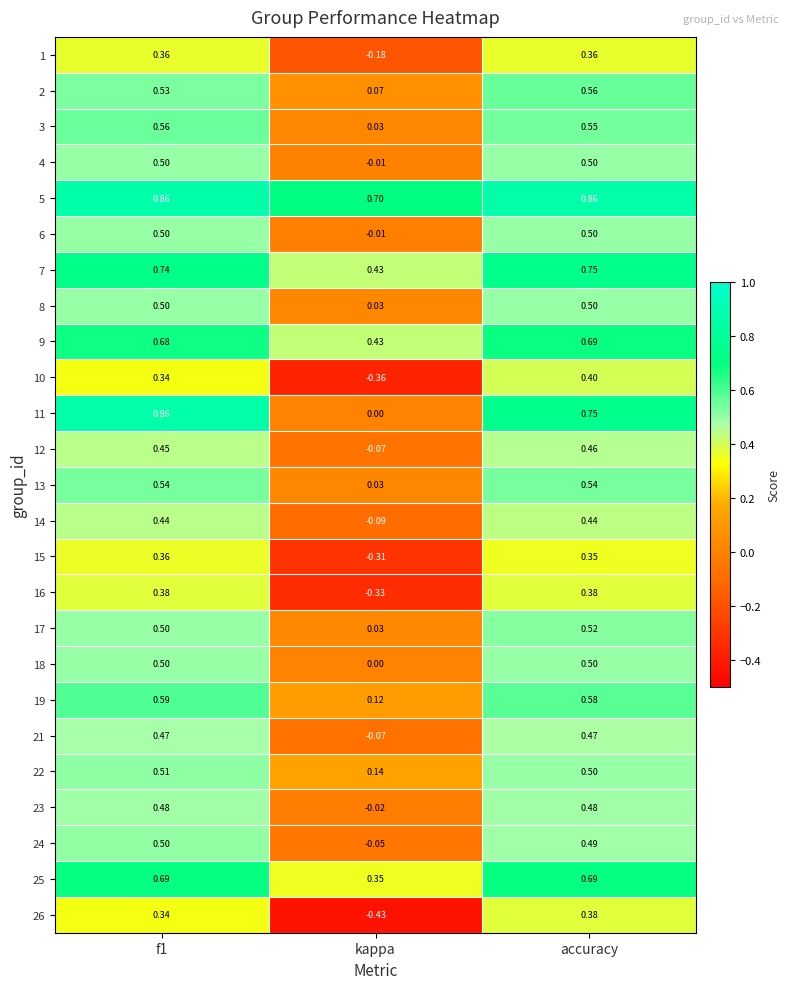

At which label is 7 closest to 0?

kappa